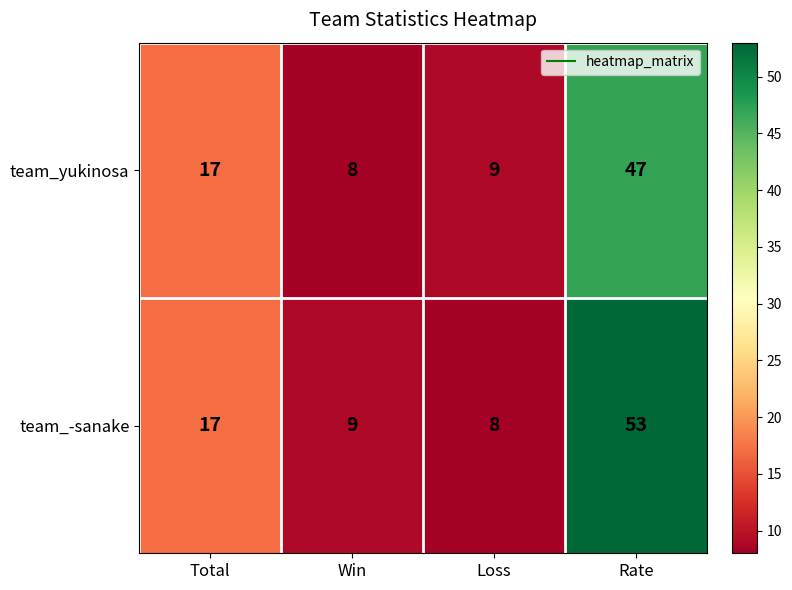

The team_-sanake series shows 8 at Loss. True or false?

True